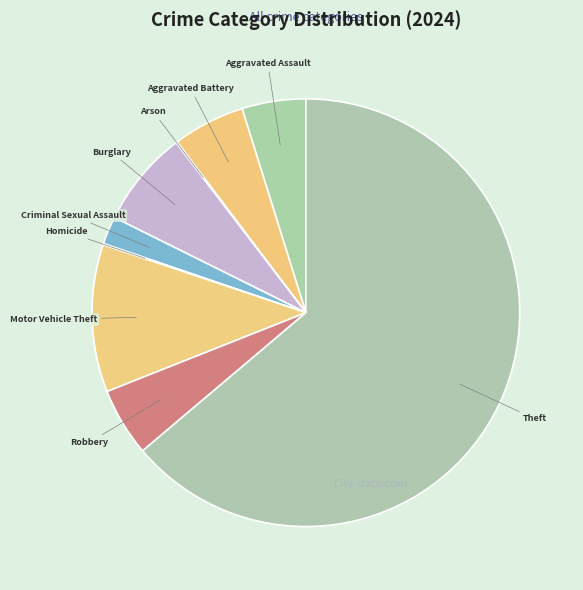

The Burglary slice represents 1% of the pie. True or false?

False